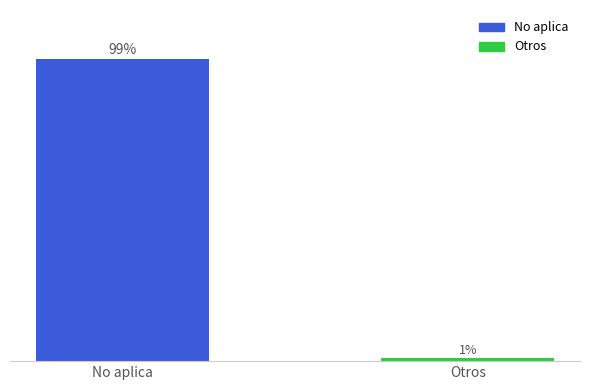

Which category has the lowest value across all series?

Otros